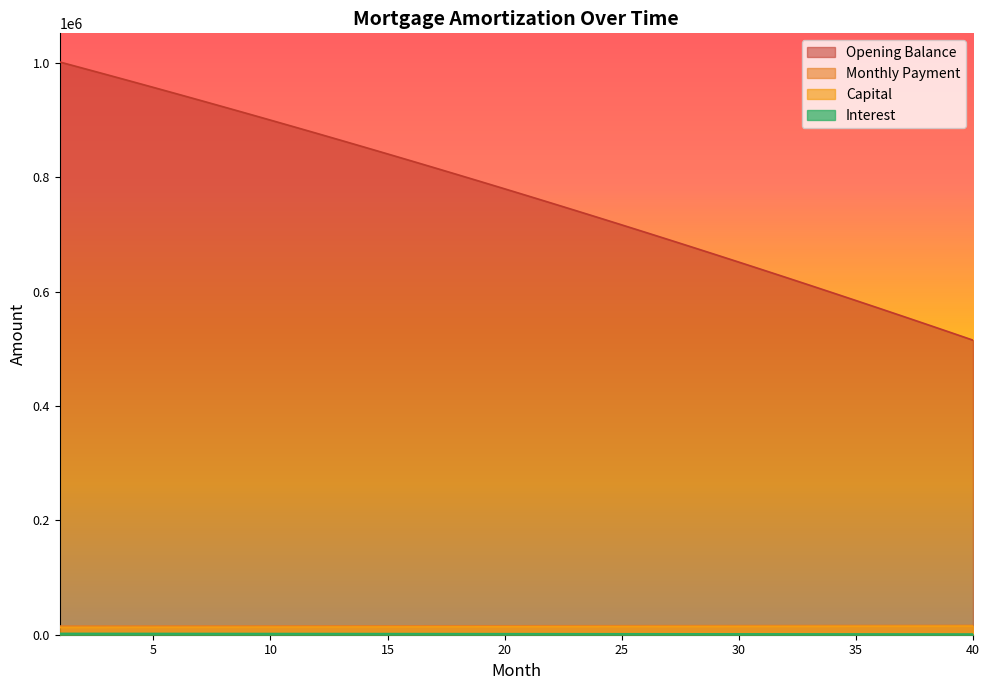

Which series has the widest spread of values?

Opening Balance